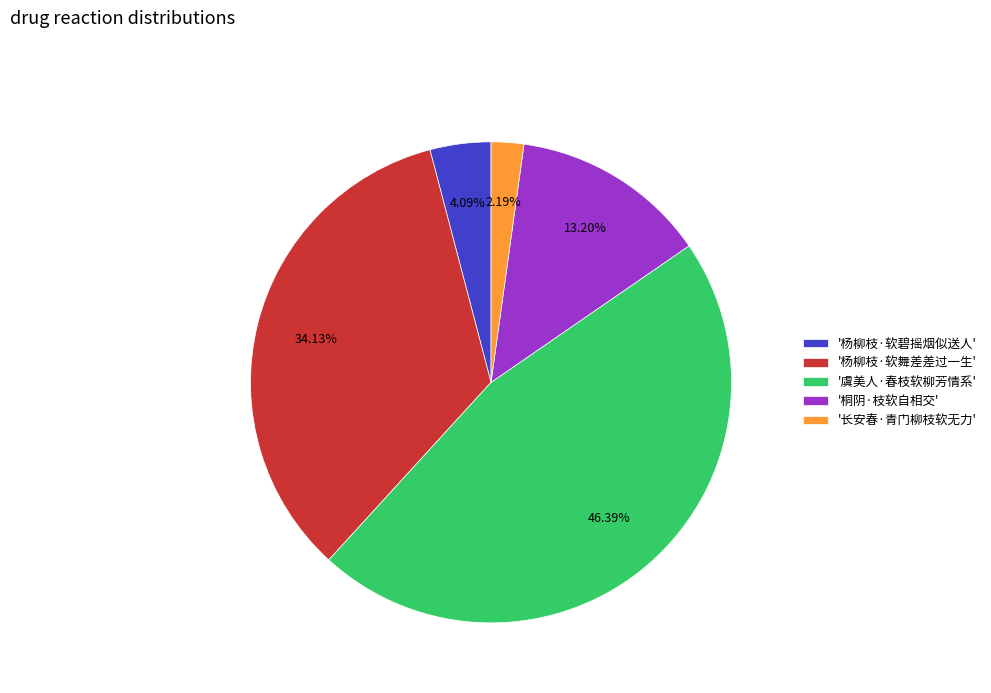

Between '虞美人·春枝软柳芳情系' and '杨柳枝·软碧摇烟似送人', which is larger?

'虞美人·春枝软柳芳情系'